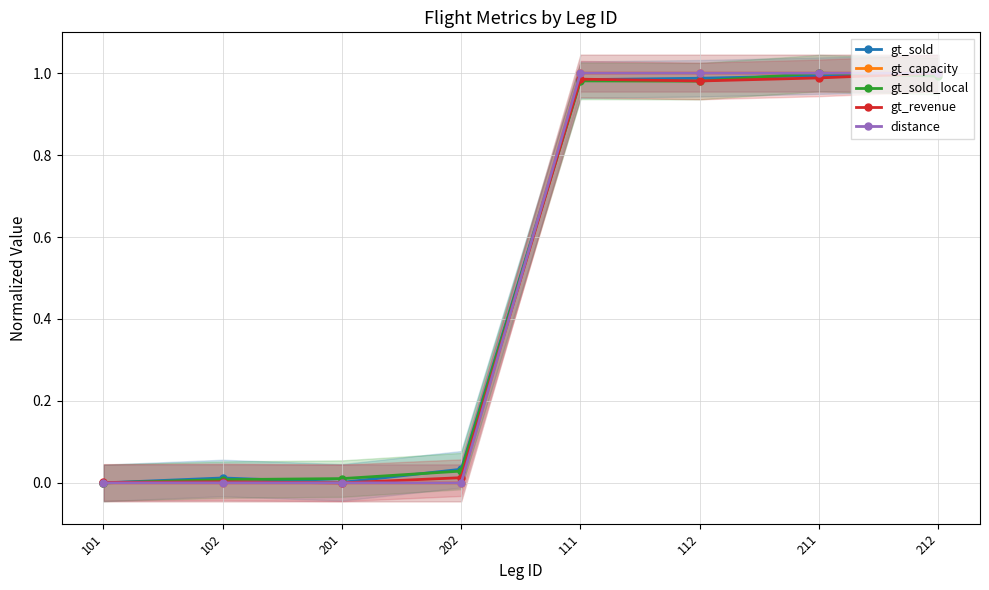

Which category has the highest value in the gt_sold series?

212